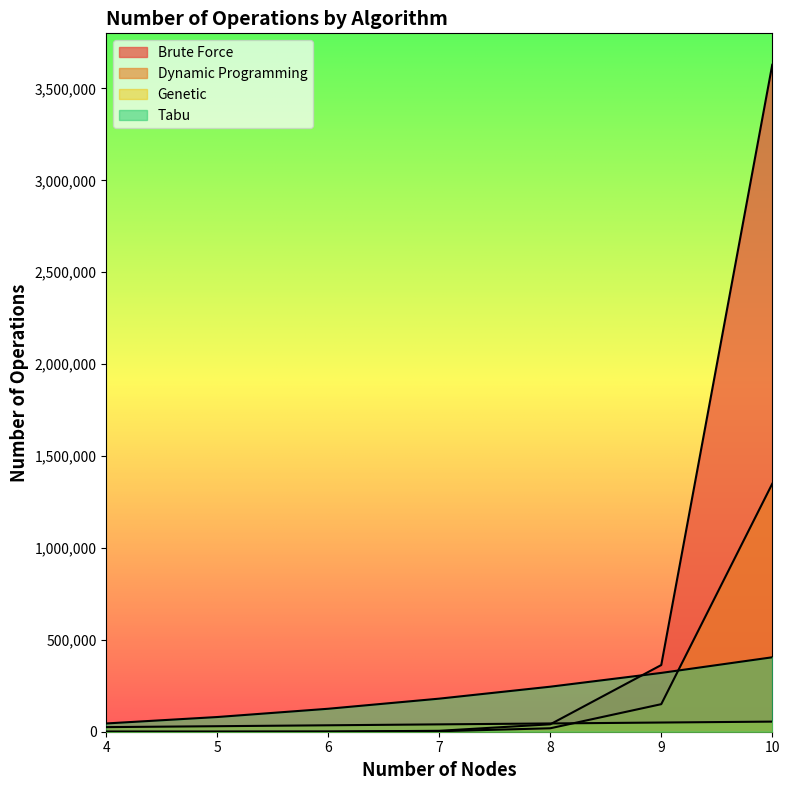

What are all the series names shown in the legend?

Brute Force, Dynamic Programming, Genetic, Tabu